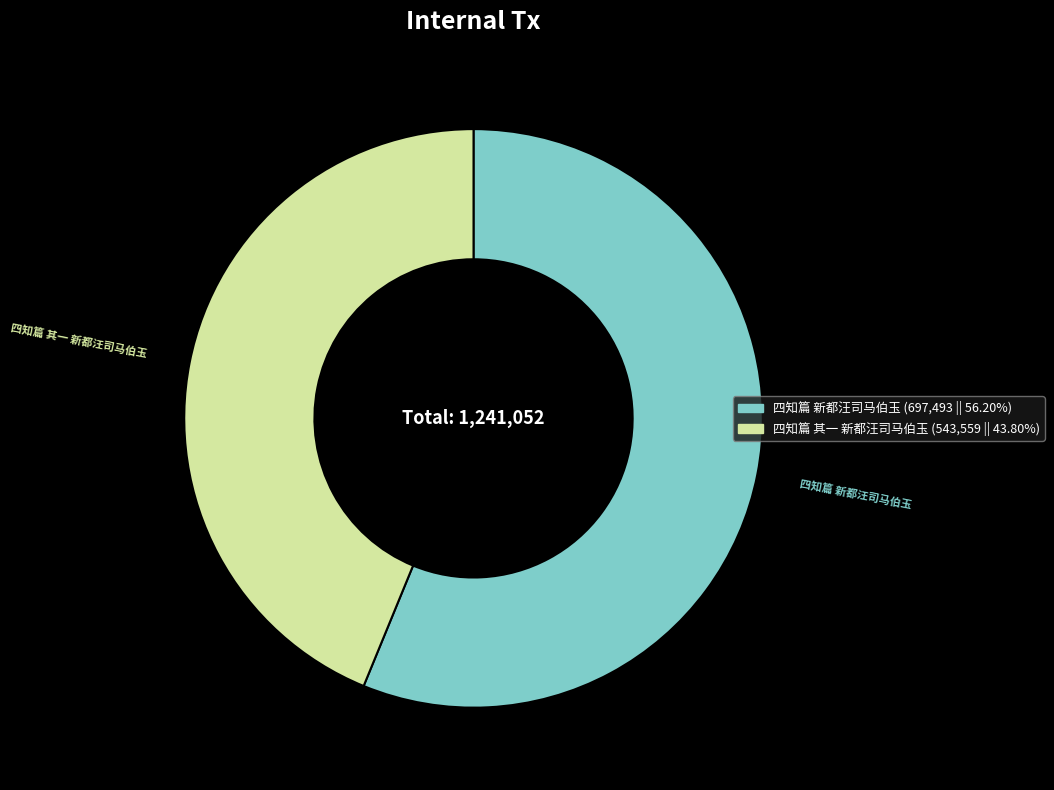

Does 四知篇 新都汪司马伯玉 account for over 50% of the chart?

Yes